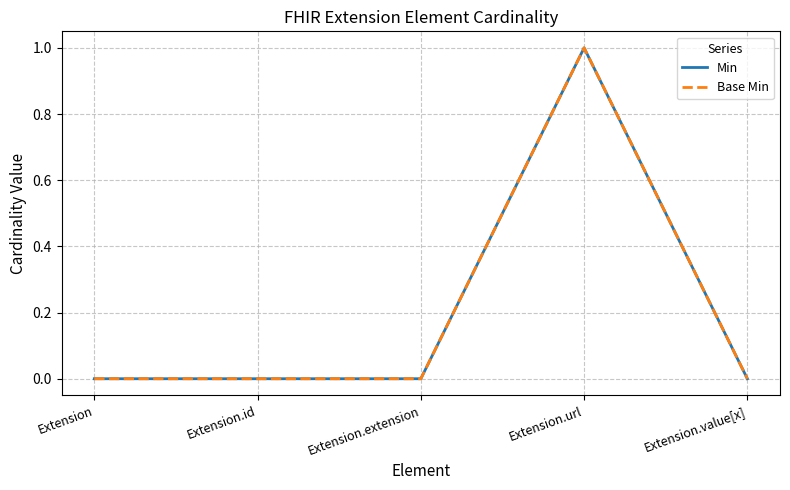

How many lines are shown in the chart?

2